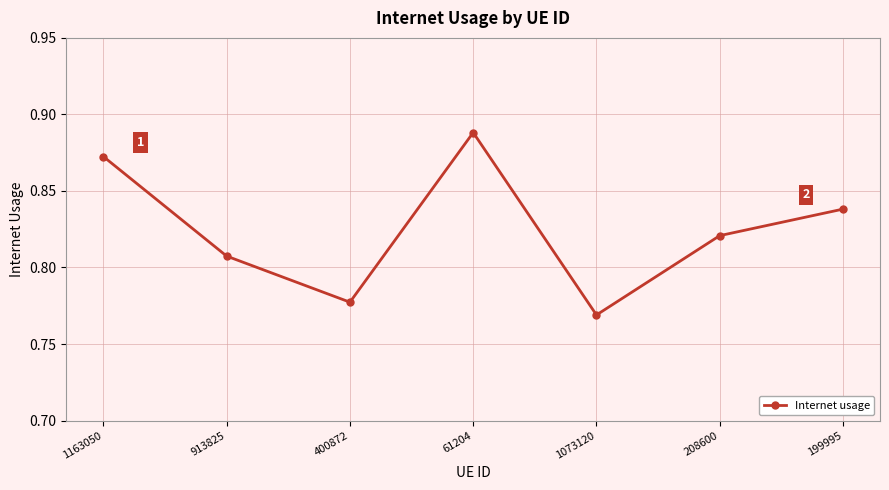

At which category does the chart reach its minimum across all series?

1073120